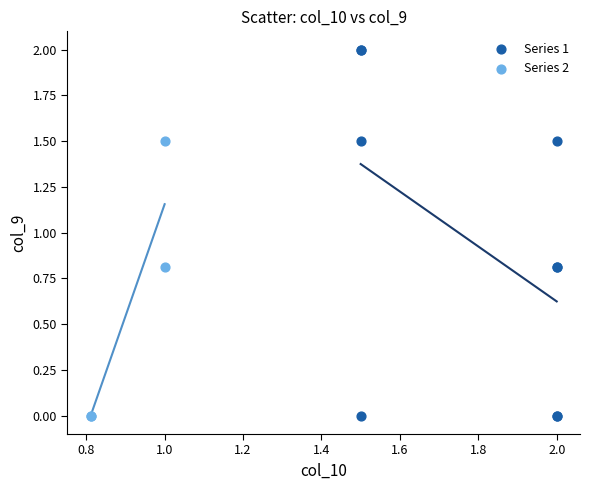

Which series contains the highest Y value?

Series 1